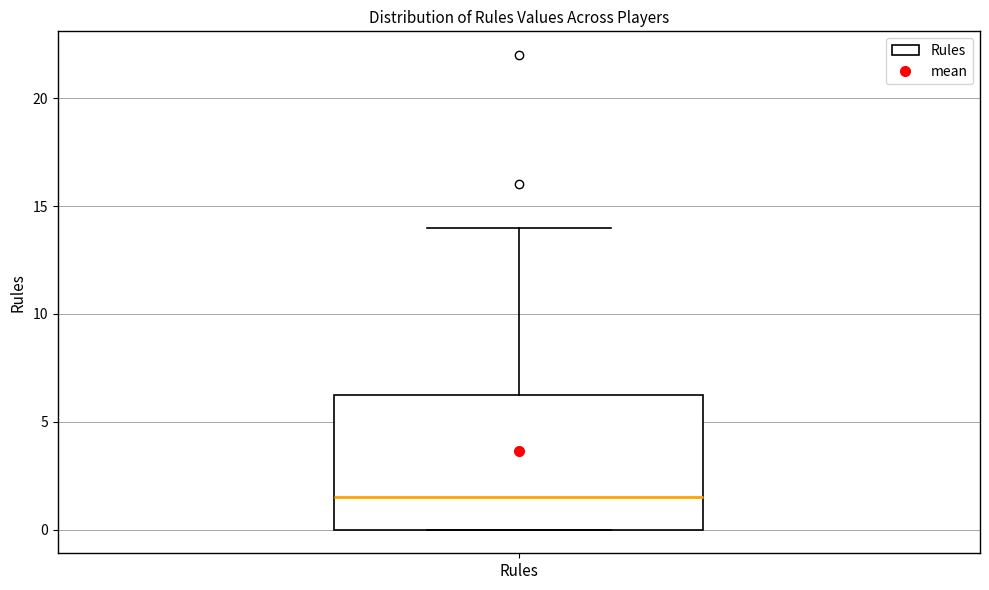

Where is the lower edge of the box for Rules on the y-axis? The values are not printed on the chart, so give them approximately, as read against the axis.

0.0